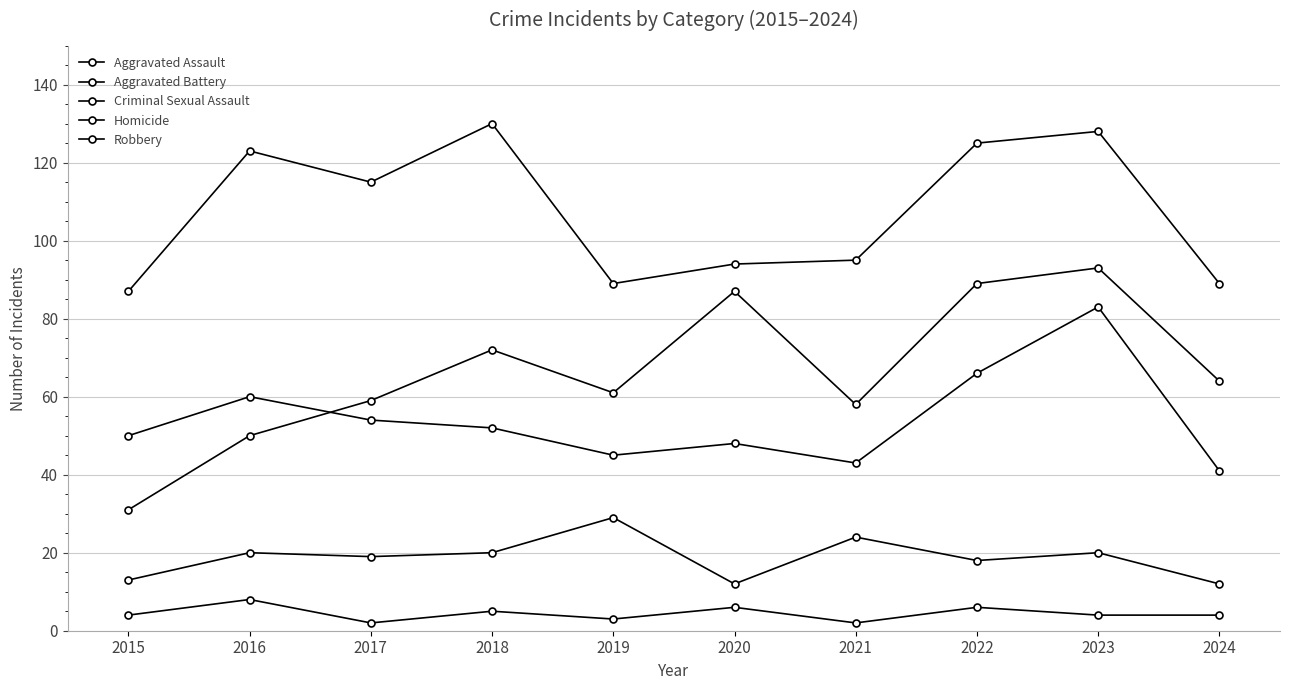

How many lines are shown in the chart?

5